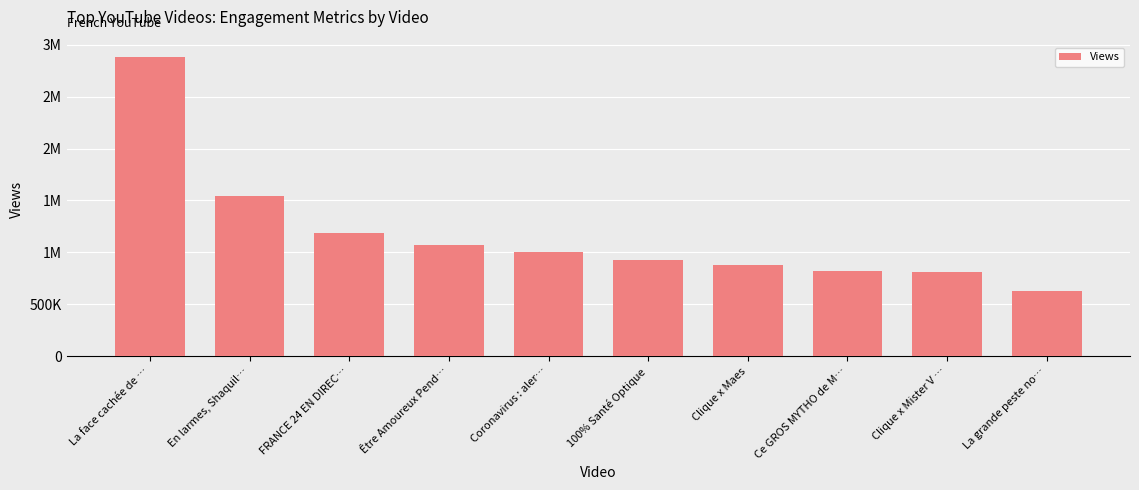

At which category does the chart reach its peak across all series?

La face cachée de …